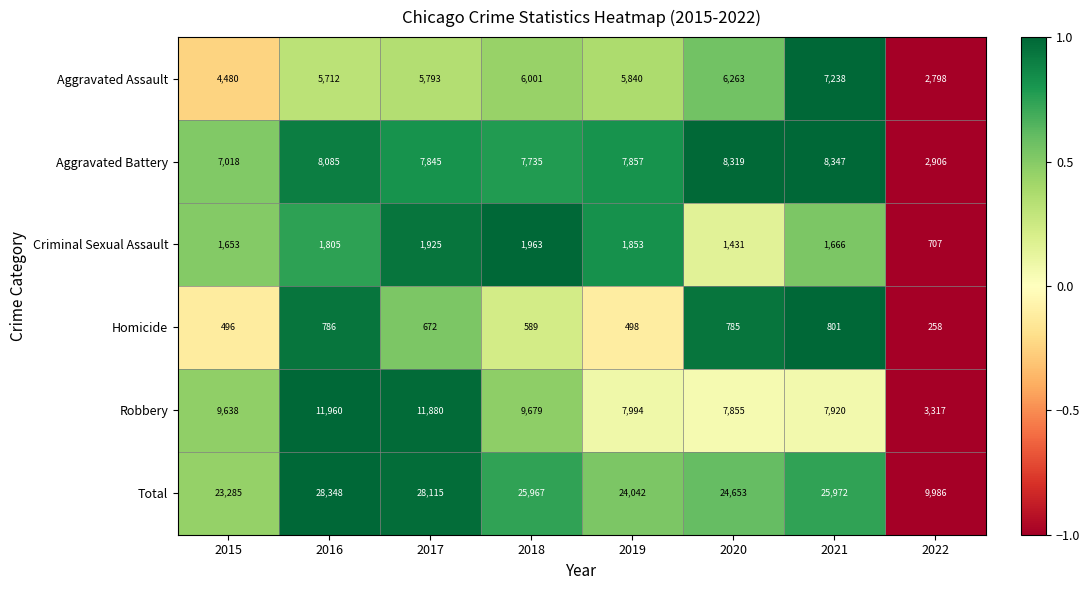

At 2017, list the series in order from smallest to largest.

Homicide, Criminal Sexual Assault, Aggravated Assault, Aggravated Battery, Robbery, Total